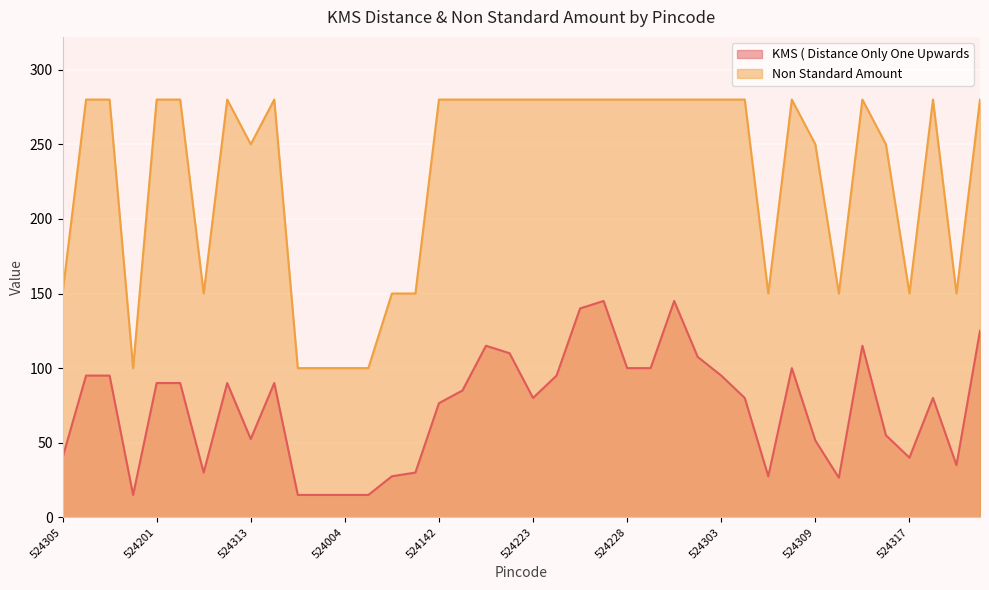

How many lines are shown in the chart?

2